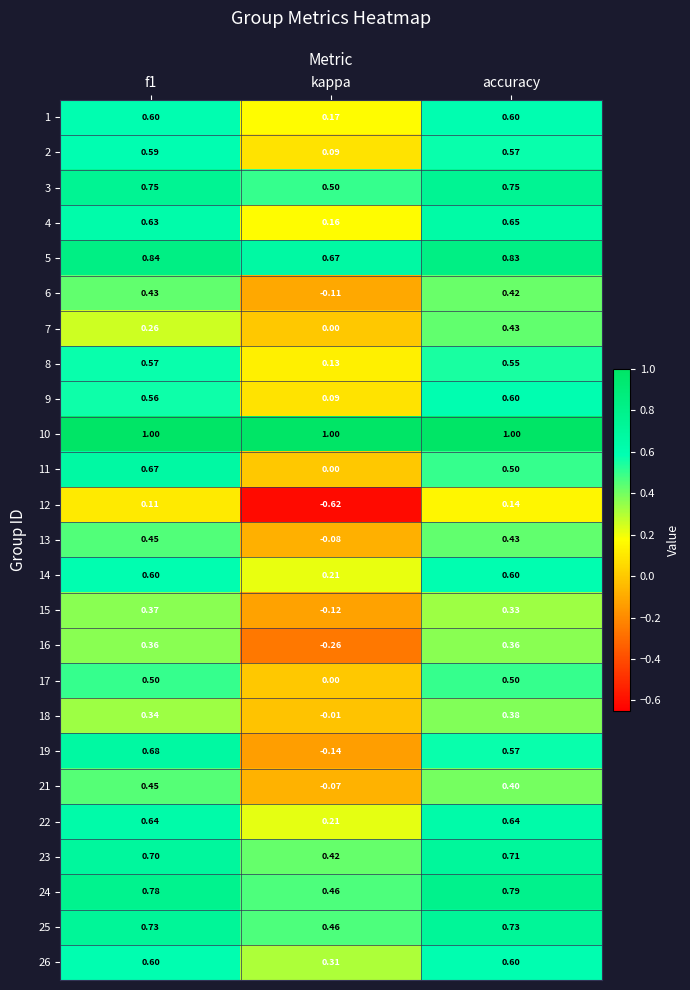

Is the value of 4 at f1 greater than the value of 11 at accuracy?

Yes